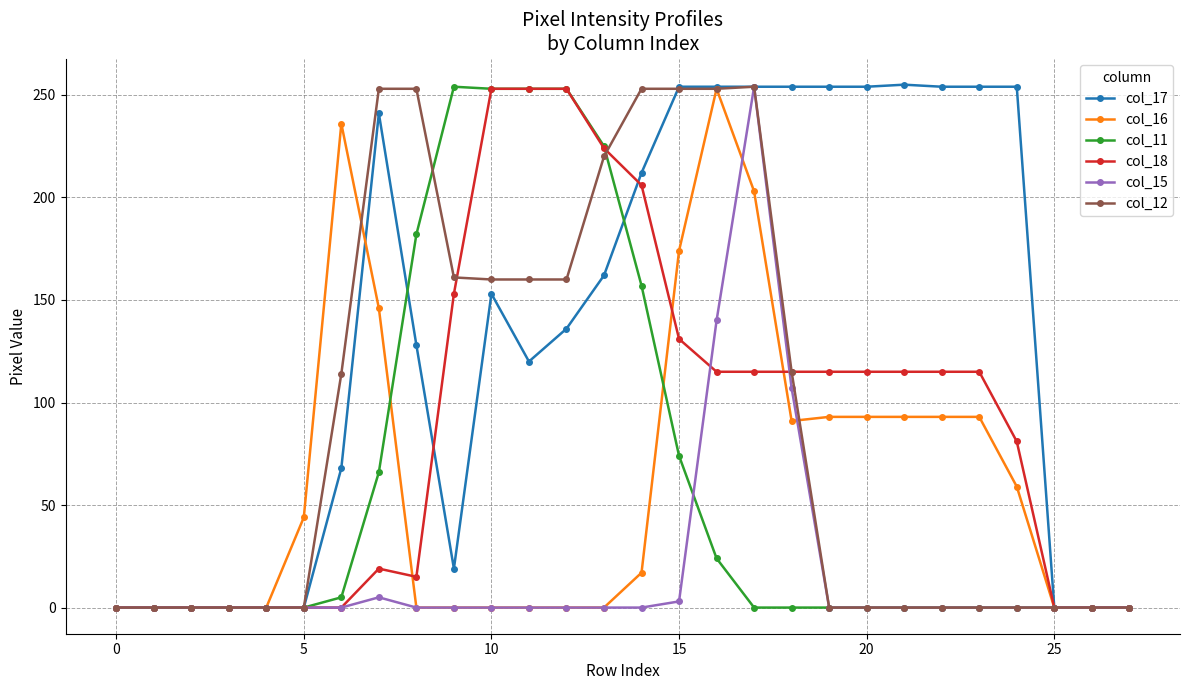

Does the chart have visible grid lines?

Yes